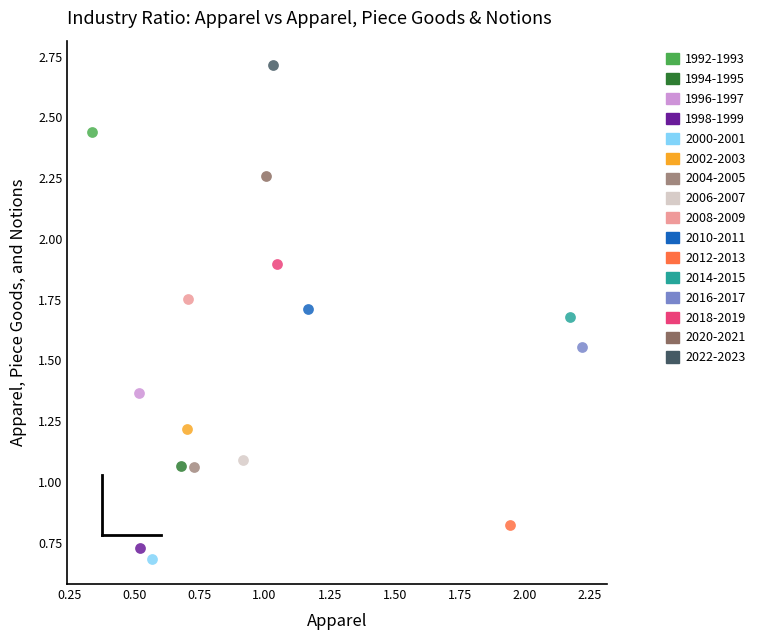

What are all the series names shown in the legend?

1992-1993, 1994-1995, 1996-1997, 1998-1999, 2000-2001, 2002-2003, 2004-2005, 2006-2007, 2008-2009, 2010-2011, 2012-2013, 2014-2015, 2016-2017, 2018-2019, 2020-2021, 2022-2023